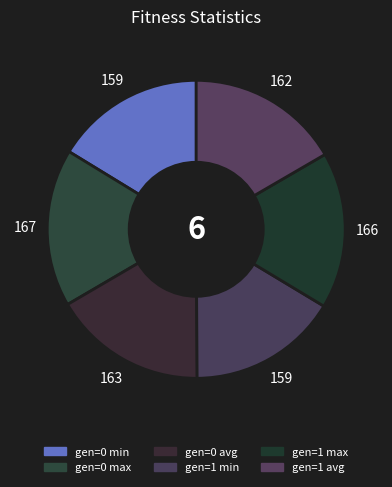

Is gen=0 max the majority of the pie?

No